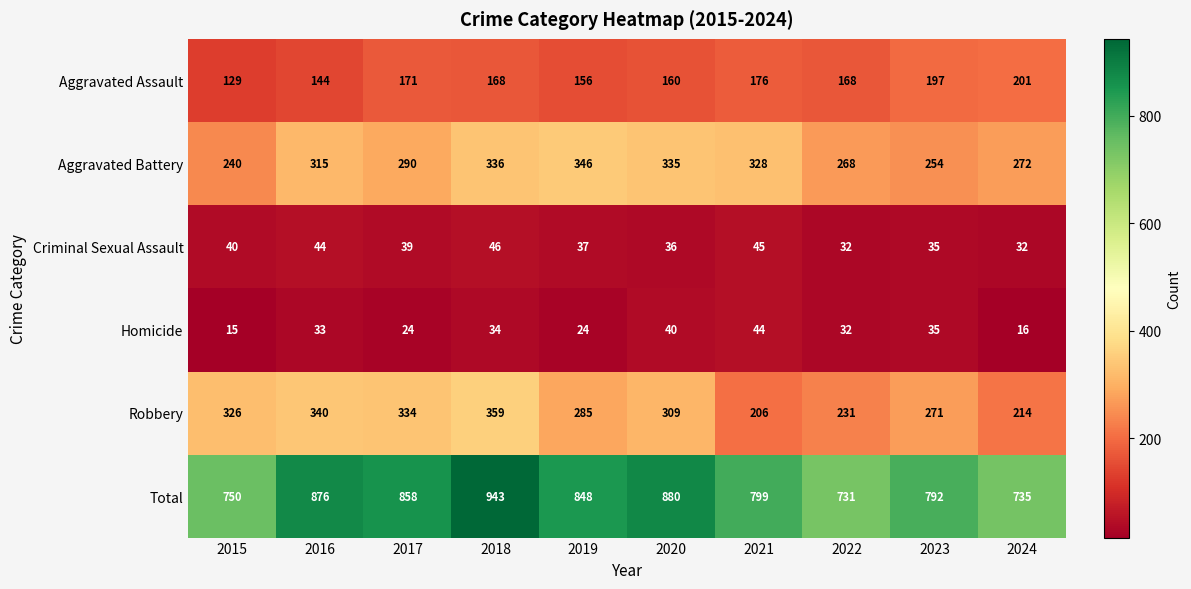

What is the difference between the highest and lowest values at 2021?

755